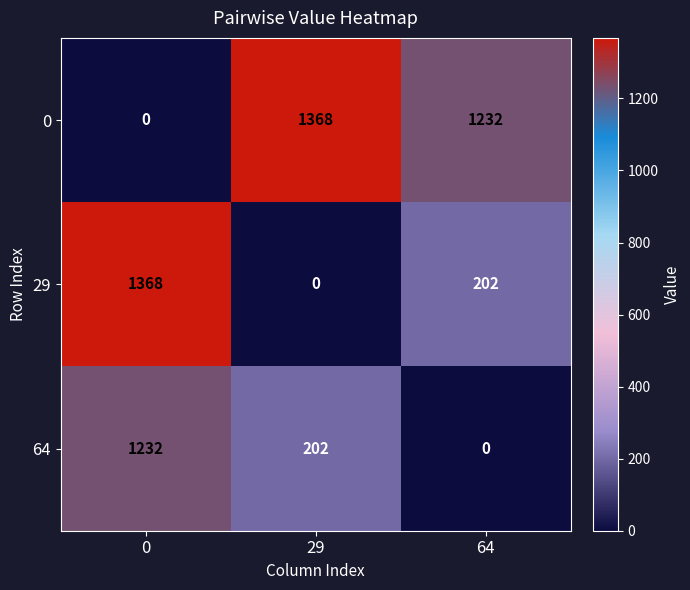

What is the maximum value shown in the chart?

1368